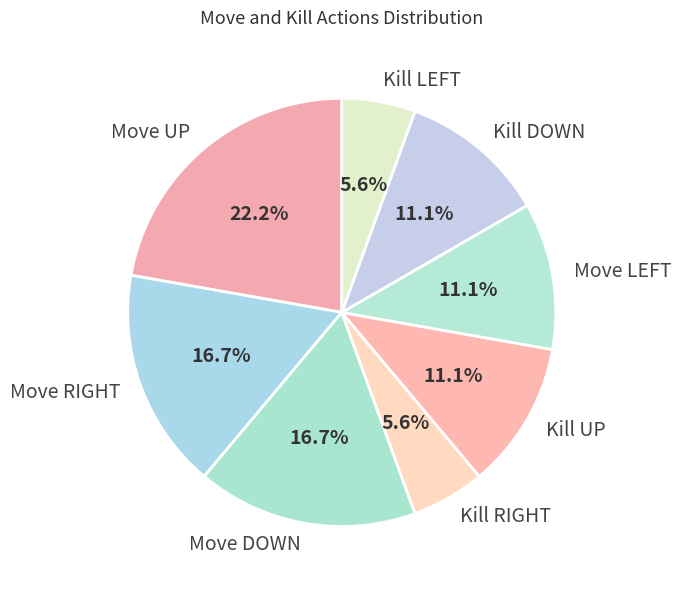

Between Kill DOWN and Move UP, which is larger?

Move UP